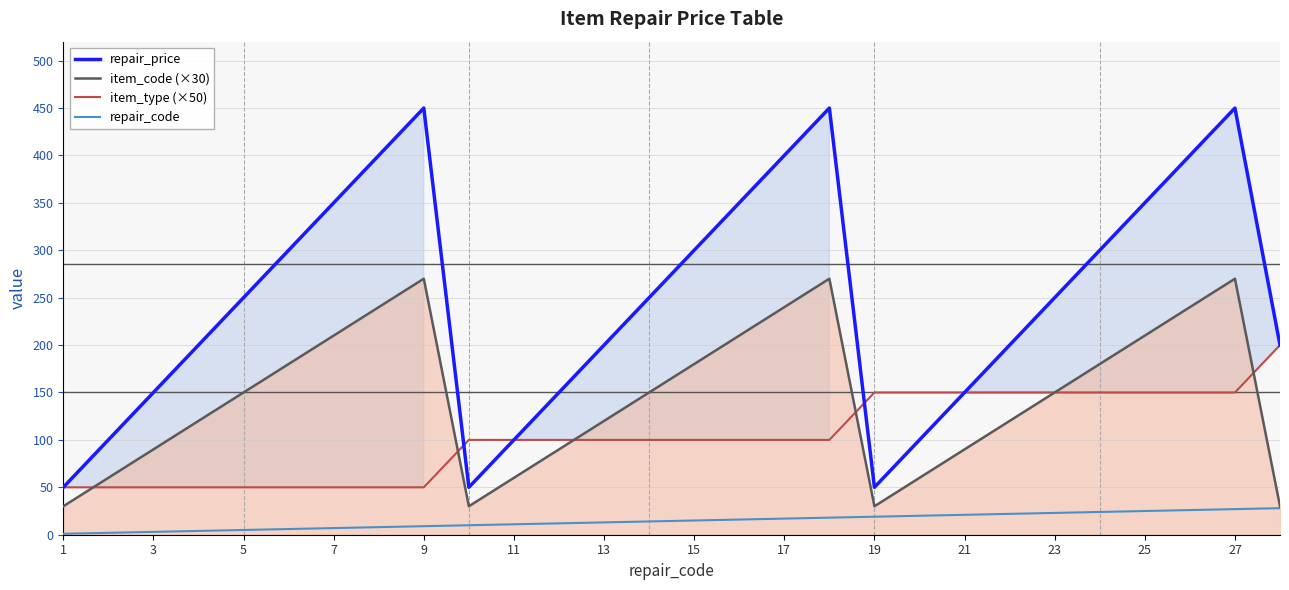

Rank the series by their maximum value, from lowest to highest.

repair_code, item_type (×50), item_code (×30), repair_price